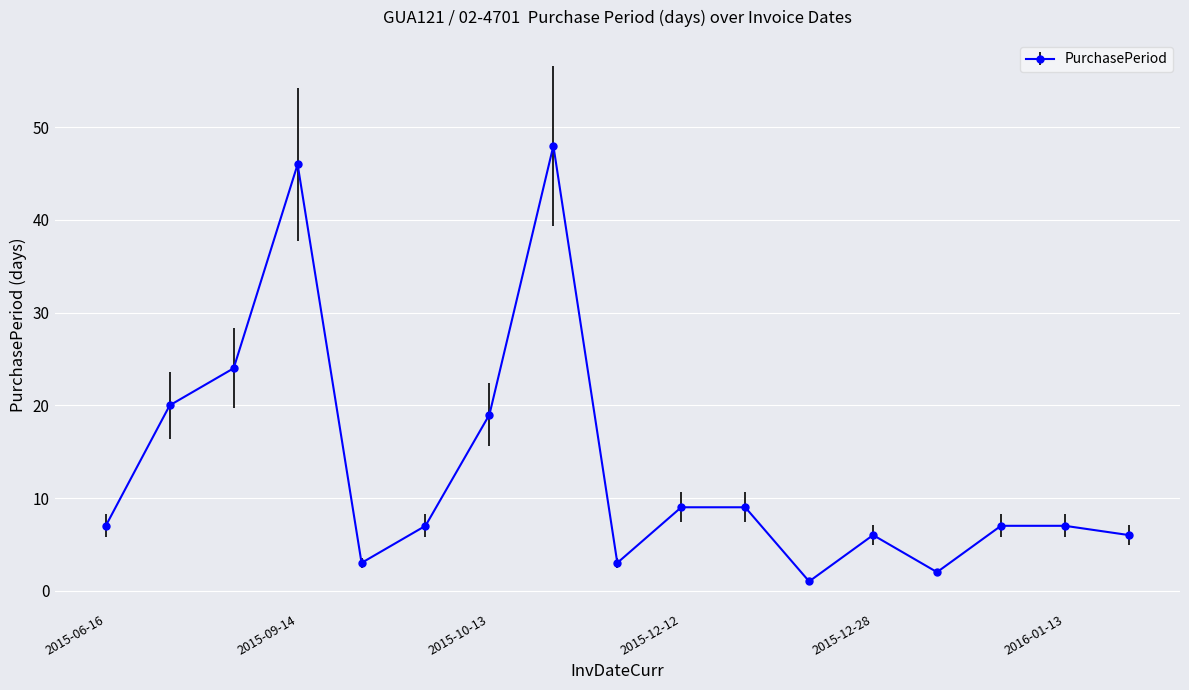

What is the difference between the maximum and second lowest values?

46